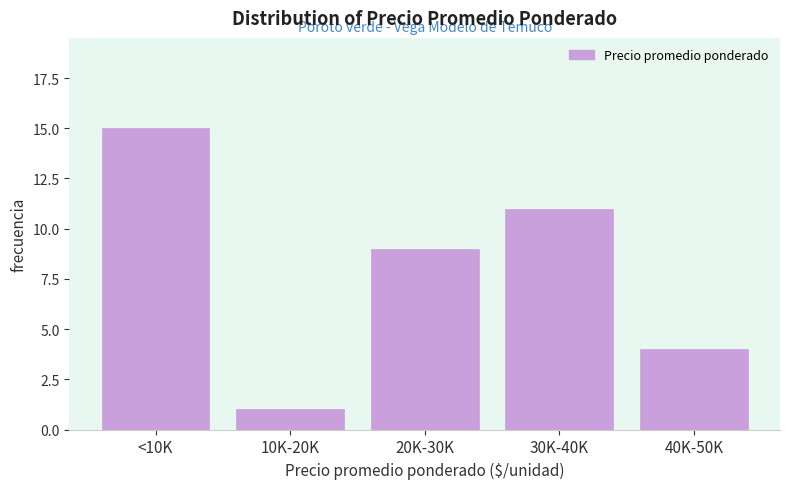

Reading right to left, what are all the values shown in this chart?

40K-50K=4	30K-40K=11	20K-30K=9	10K-20K=1	<10K=15